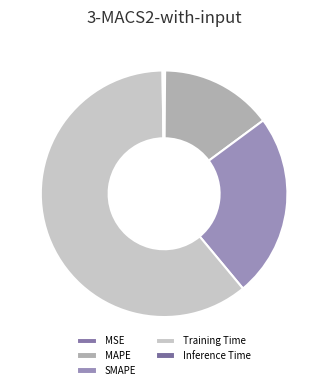

Which category accounts for the majority?

Training Time